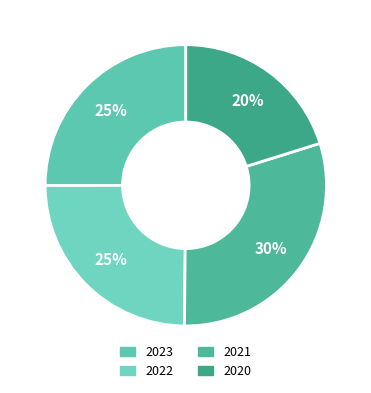

What is the ratio of the value at 2022 to the value at 2020?

1.2